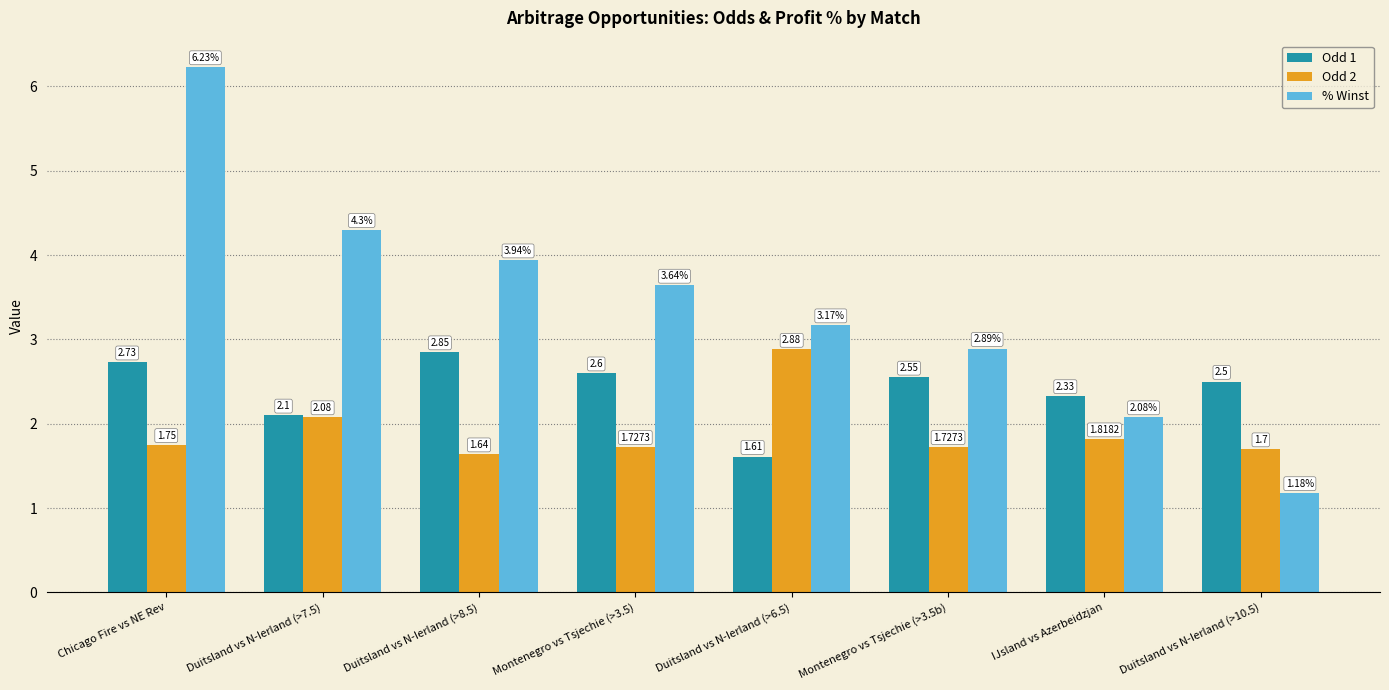

At which label is % Winst closest to 3?

Montenegro vs Tsjechie (>3.5b)